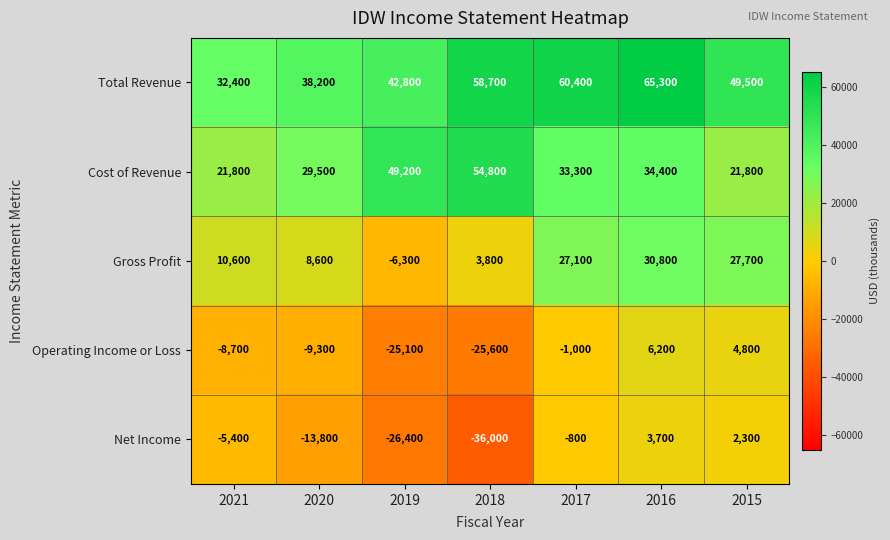

What is the sum of all Cost of Revenue values?

244800